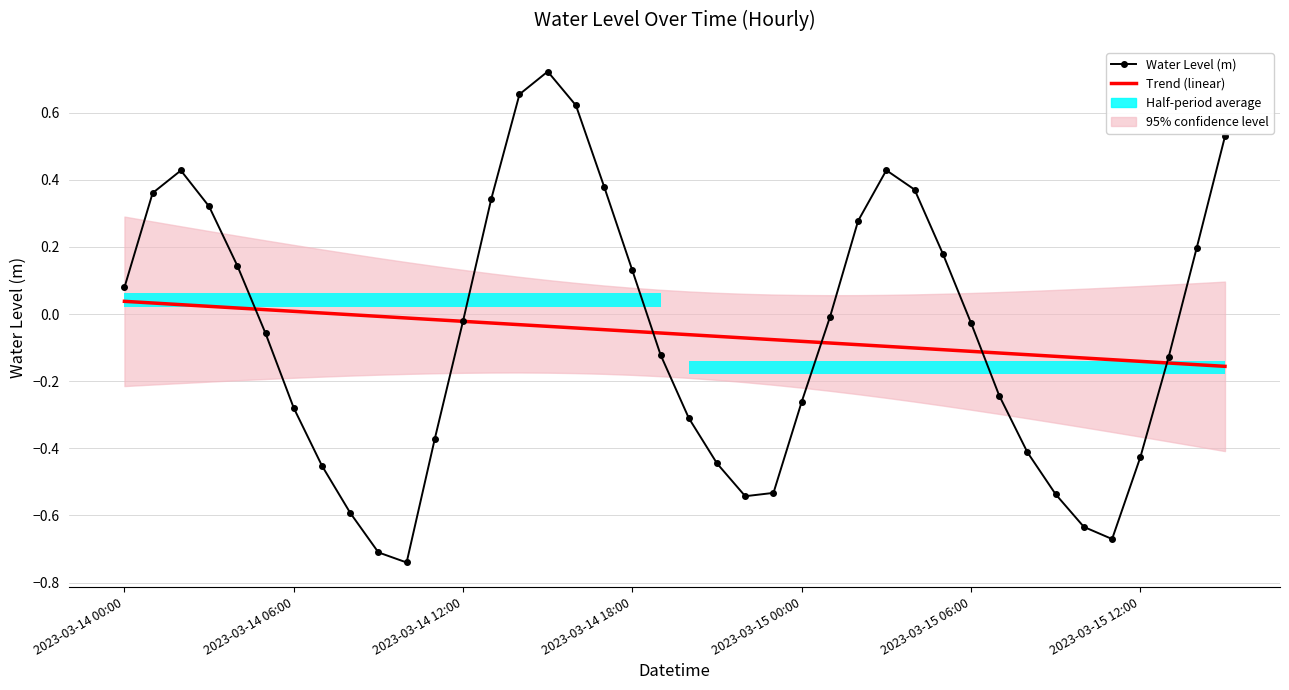

What is the difference between the highest and lowest values at 15?

0.8